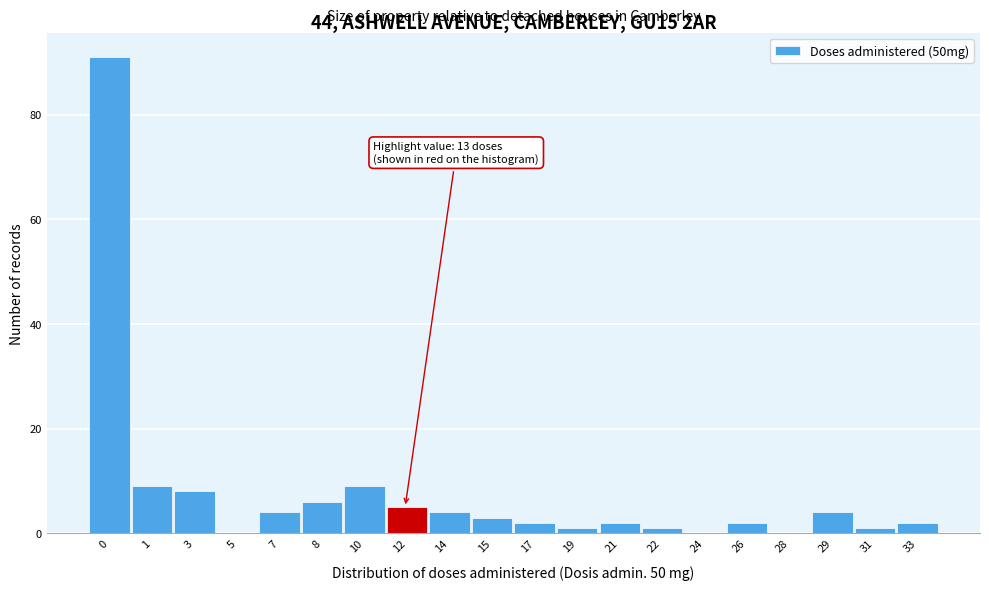

Reading left to right, extract all data points from this chart.

0=91	1=9	3=8	5=0	7=4	8=6	10=9	12=5	14=4	15=3	17=2	19=1	21=2	22=1	24=0	26=2	28=0	29=4	31=1	33=2